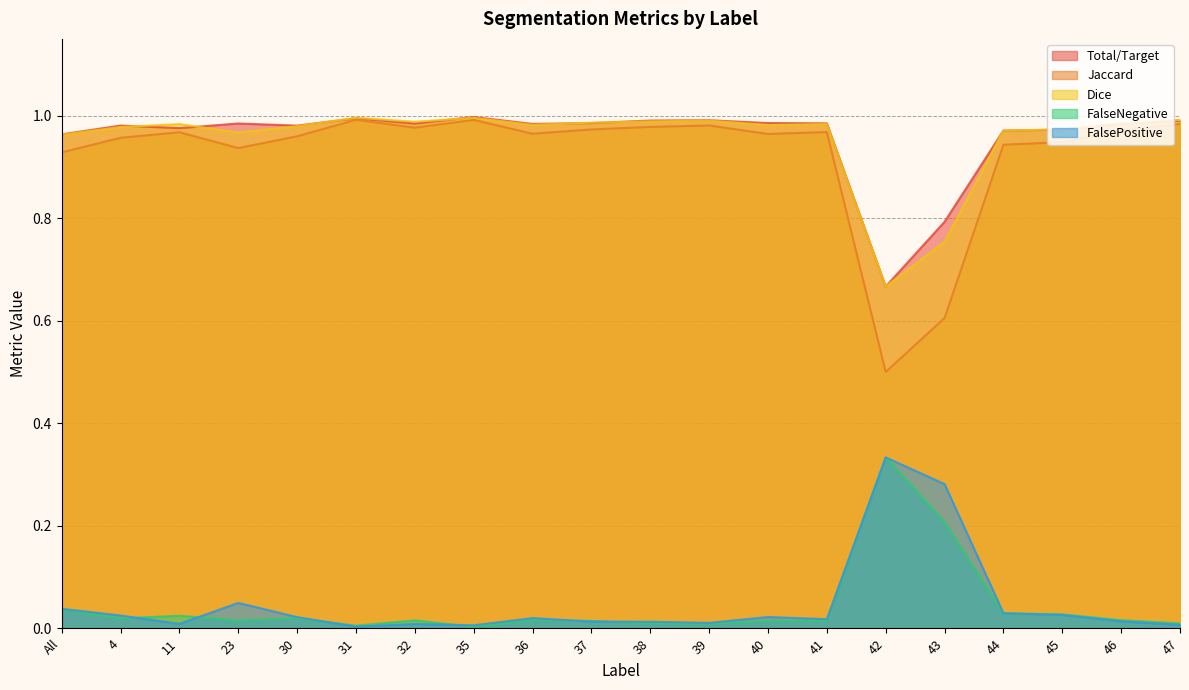

In Jaccard, how many points are lower than both neighbors (excluding endpoints)?

5